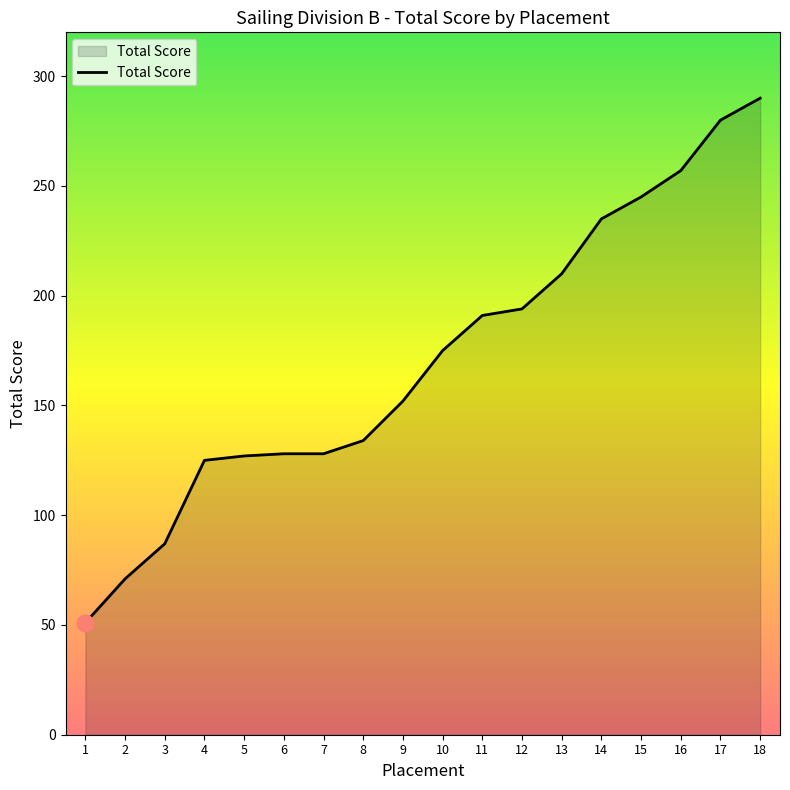

What is the minimum value shown in the chart?

51